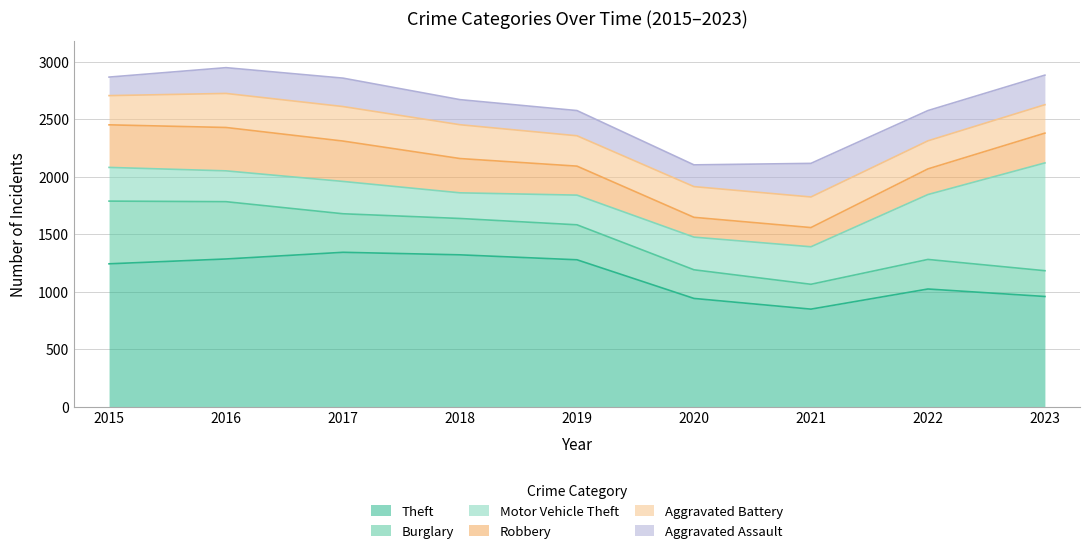

Between 2016 and 2021, which series saw the biggest shift?

Theft